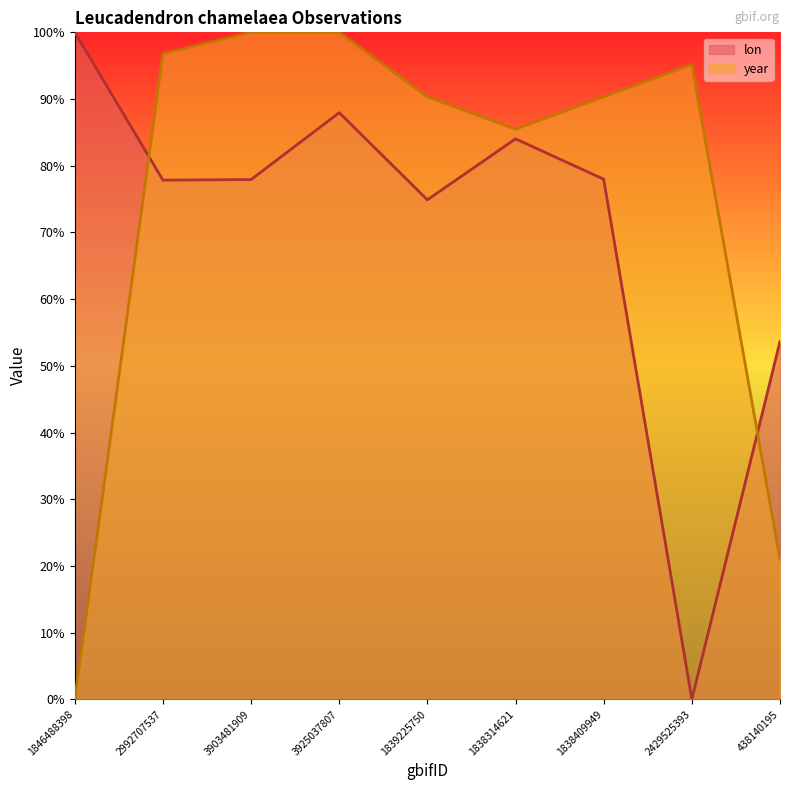

Rank the categories by lon value from lowest to highest.

2429525393, 438140195, 1839225750, 2992707537, 3903481909, 1838409949, 1838314621, 3925037807, 1846488398